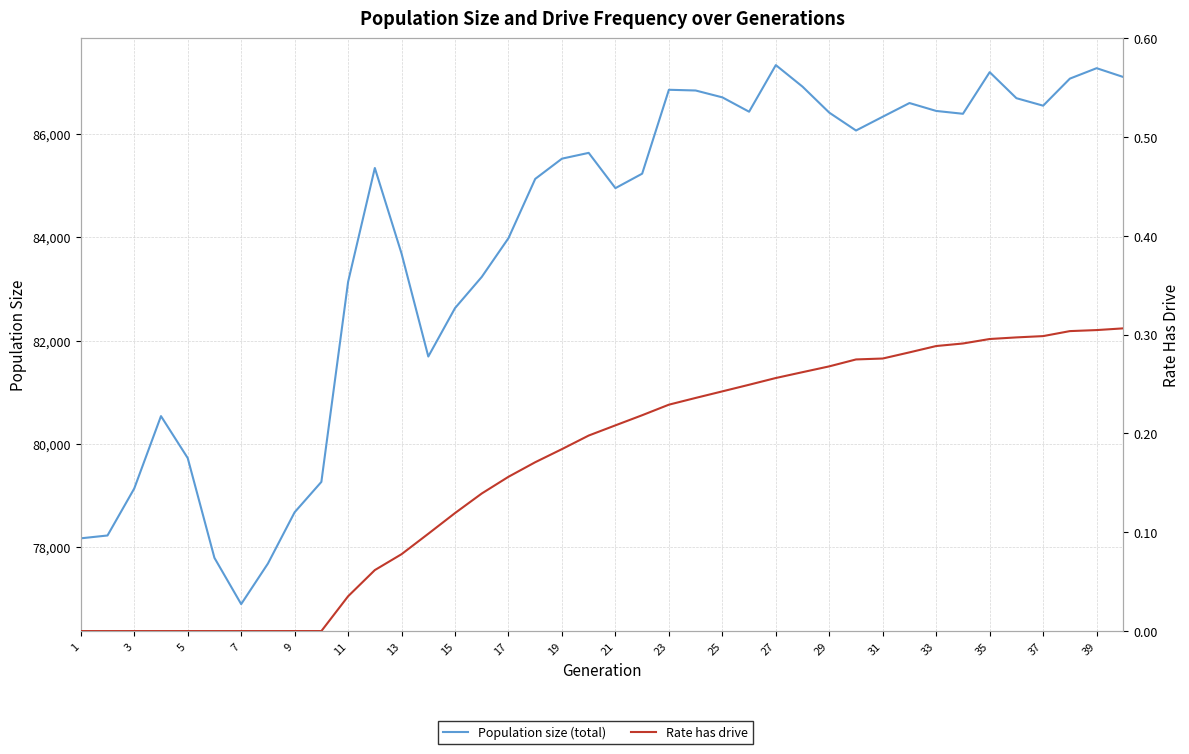

Reading left to right, transcribe all the data shown in this chart.

Population size (total): 78171.0	78226.0	79136.0	80538.0	79726.0	77793.0	76897.0	77682.0	78676.0	79264.0	83138.0	85343.0	83685.0	81692.0	82630.0	83234.0	83985.0	85132.0	85524.0	85636.0	84953.0	85233.0	86858.0	86844.0	86711.0	86433.0	87336.0	86918.0	86415.0	86069.0	86336.0	86601.0	86448.0	86393.0	87199.0	86695.0	86550.0	87074.0	87276.0	87105.0
Rate has drive: 0.0	0.0	0.0	0.0	0.0	0.0	0.0	0.0	0.0	0.0	0.0	0.1	0.1	0.1	0.1	0.1	0.2	0.2	0.2	0.2	0.2	0.2	0.2	0.2	0.2	0.2	0.3	0.3	0.3	0.3	0.3	0.3	0.3	0.3	0.3	0.3	0.3	0.3	0.3	0.3